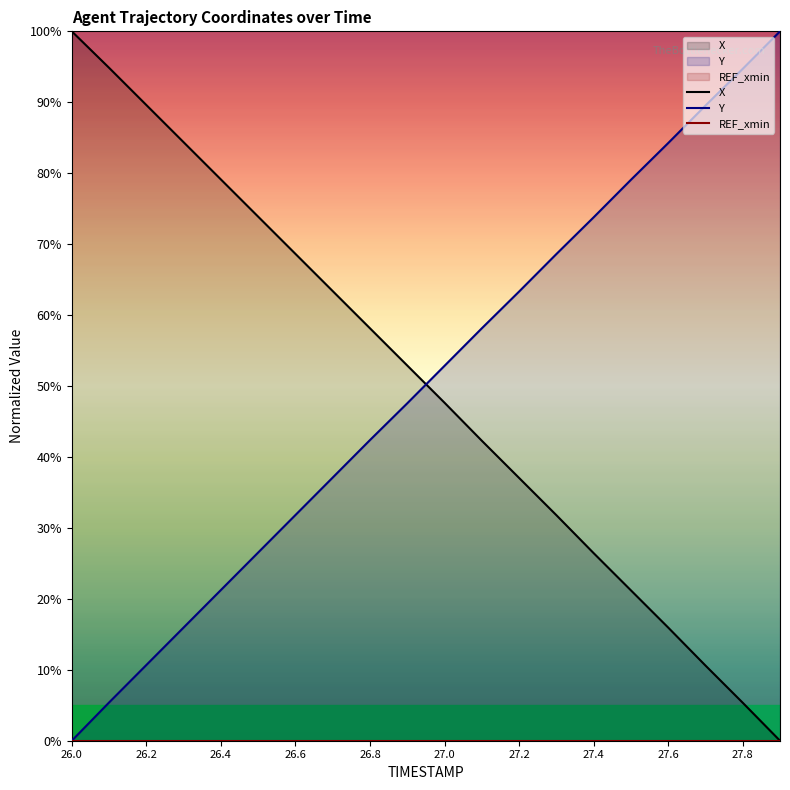

Rank the series by their maximum value, from highest to lowest.

X, Y, REF_xmin